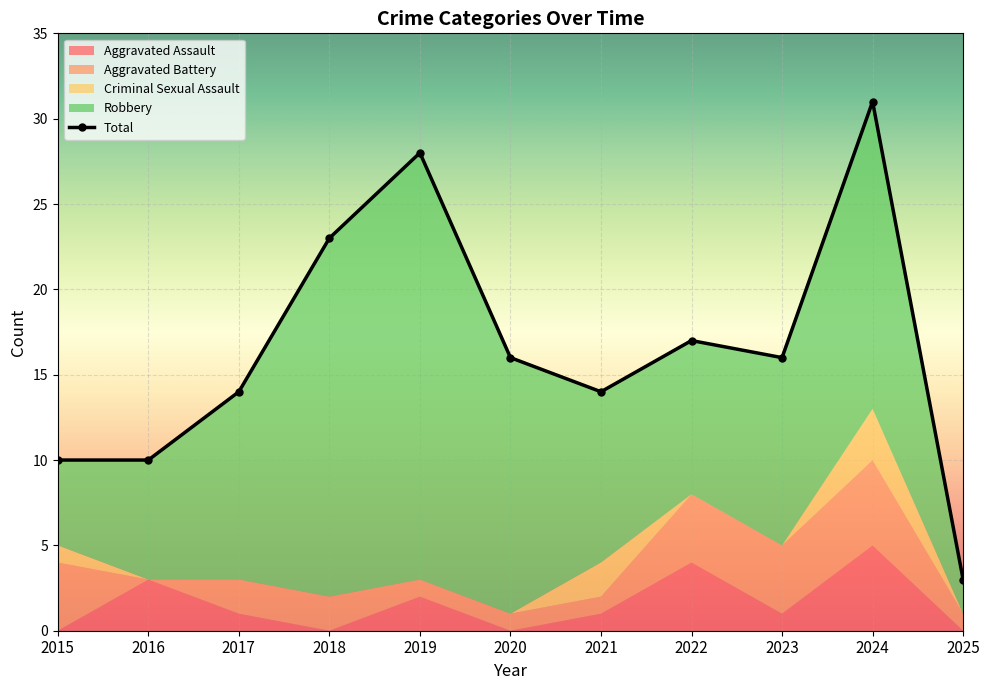

Reading left to right, list all the values displayed in this chart.

2015=10	2016=10	2017=14	2018=23	2019=28	2020=16	2021=14	2022=17	2023=16	2024=31	2025=3